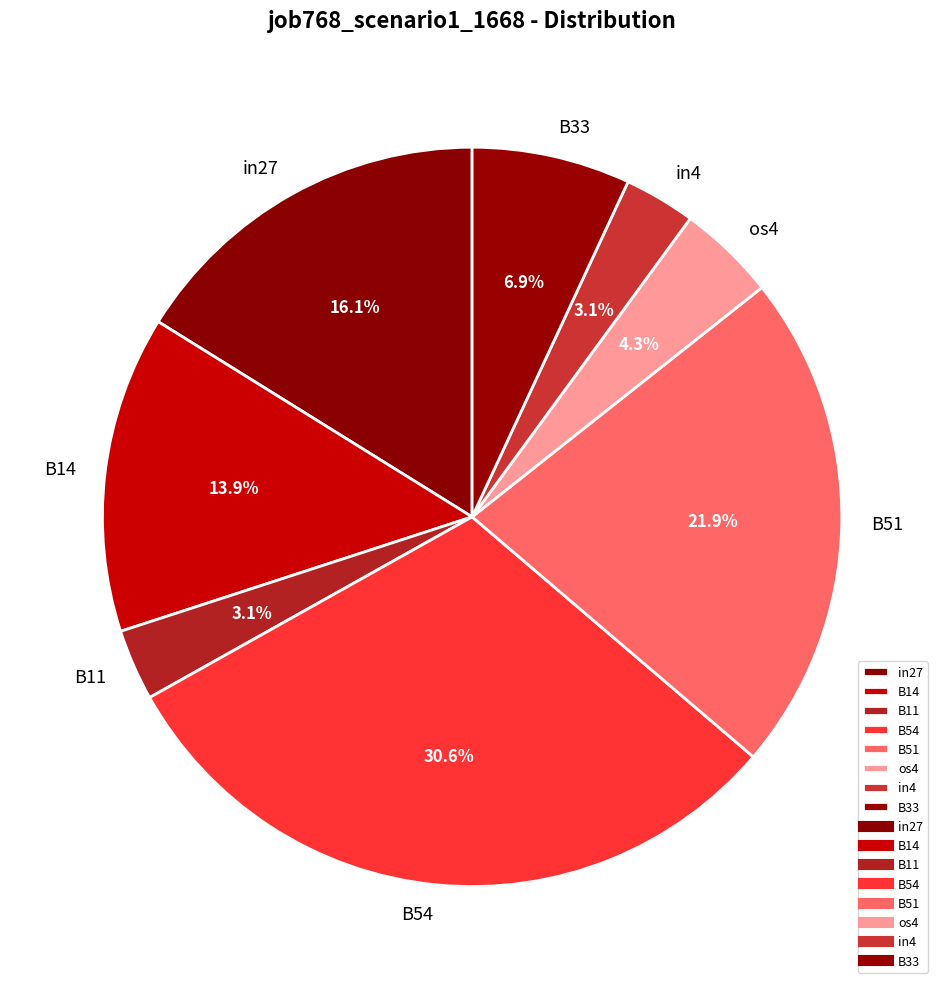

To the nearest percent, what is the combined percentage of os4 and B33?

11%